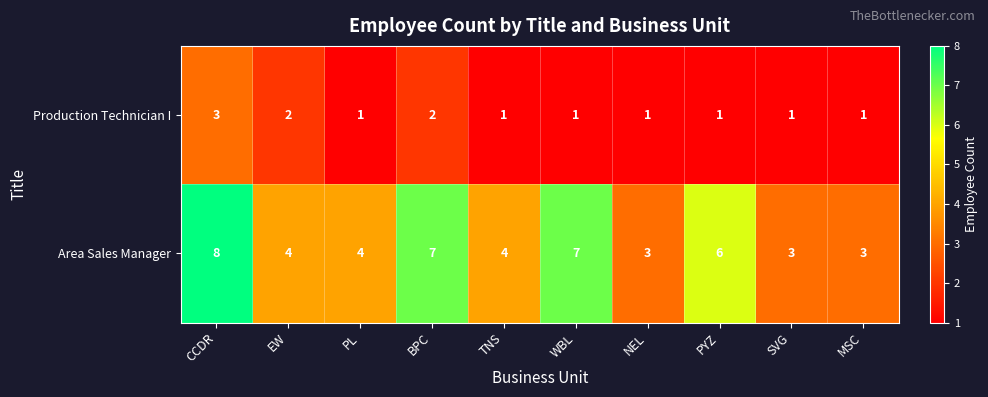

At which label does Production Technician I reach its peak?

CCDR